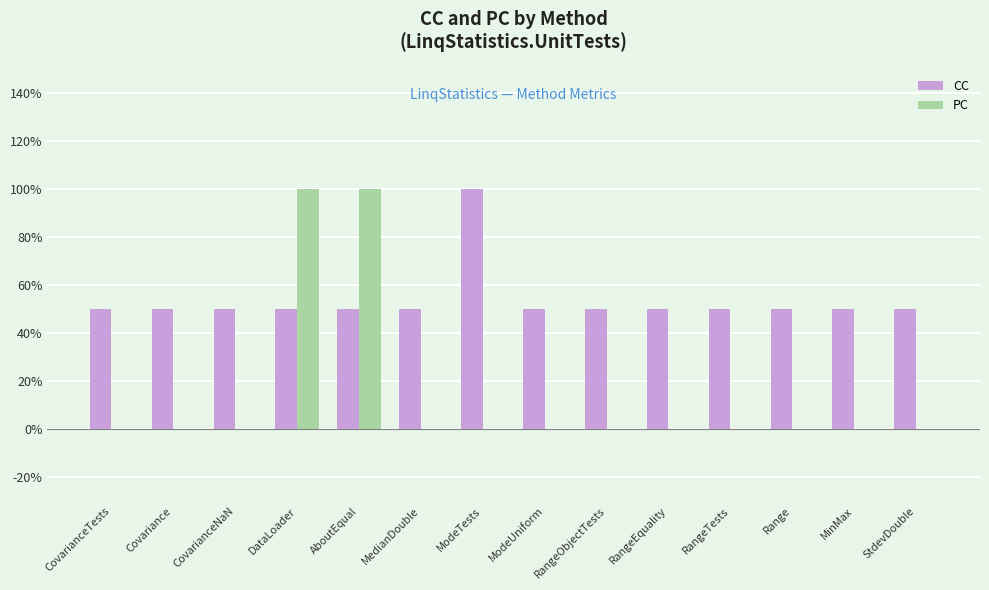

At which label does CC reach its peak?

ModeTests